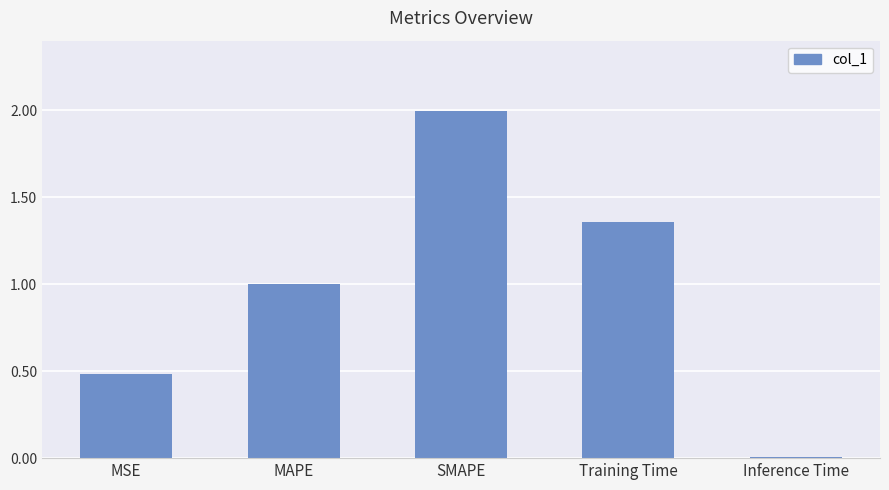

What is the average value?

1.0